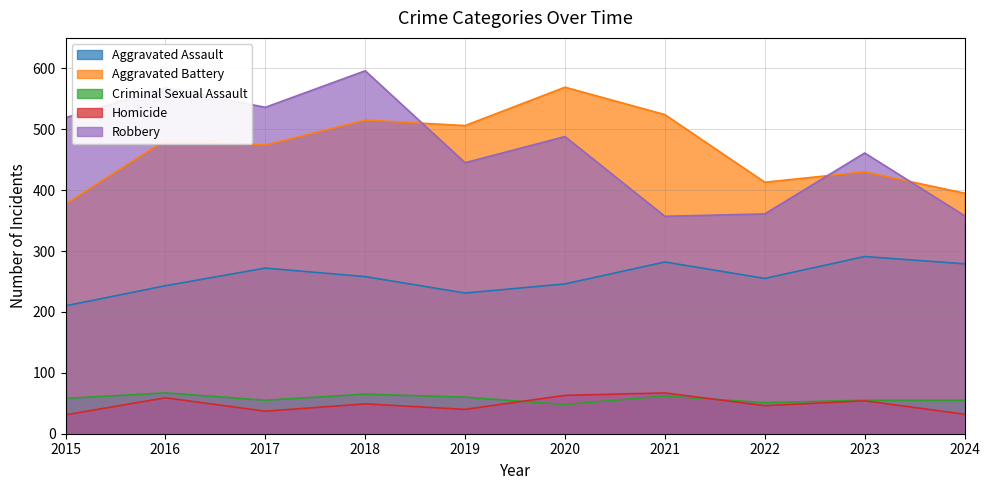

Does the chart have visible grid lines?

Yes